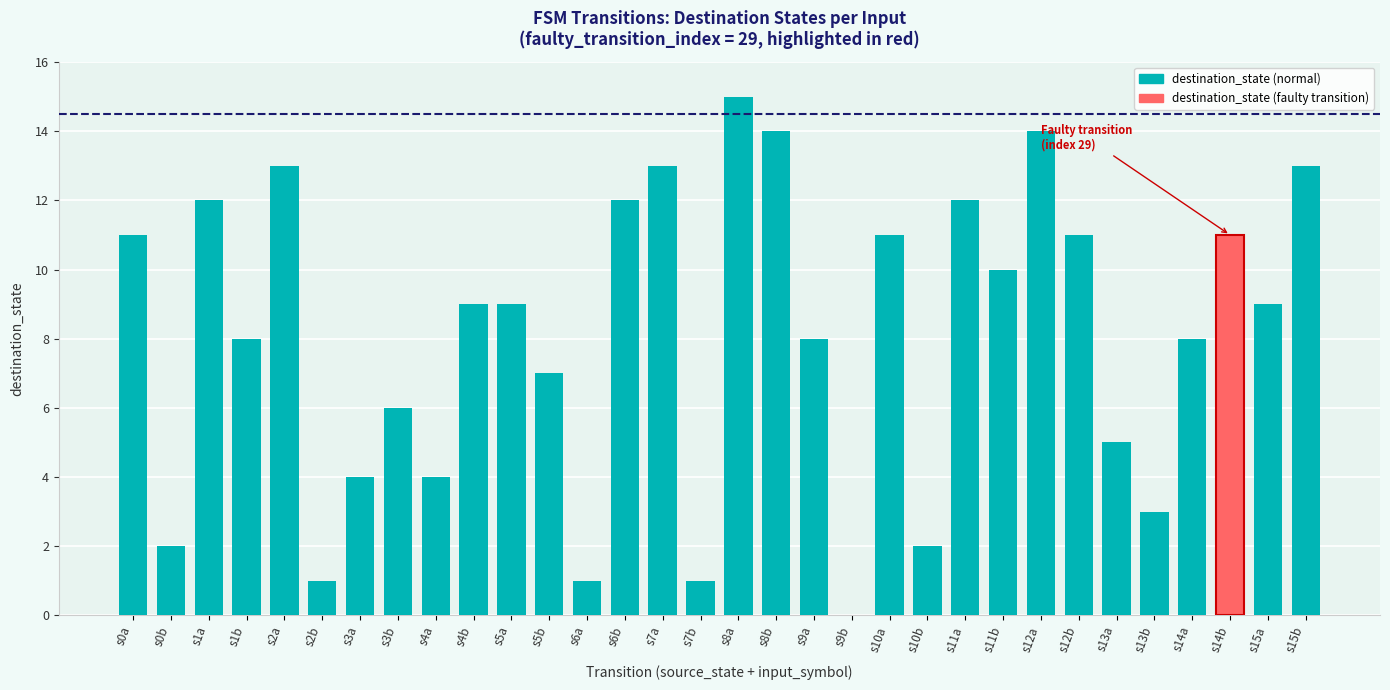

True or false: the data shows 21 at s2a.

False